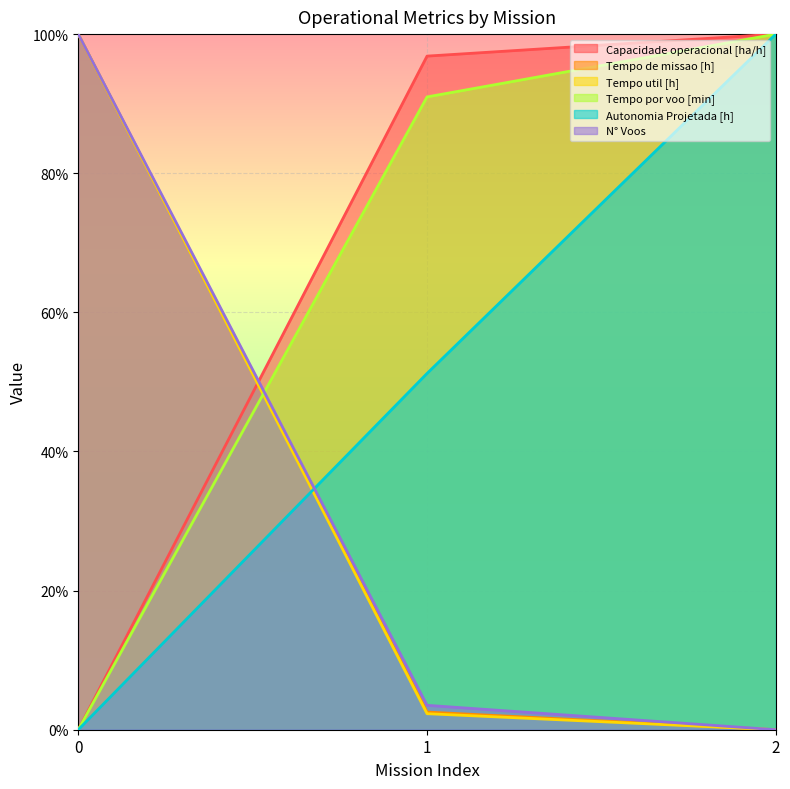

Read the Autonomia Projetada [h] value at 1.

0.5